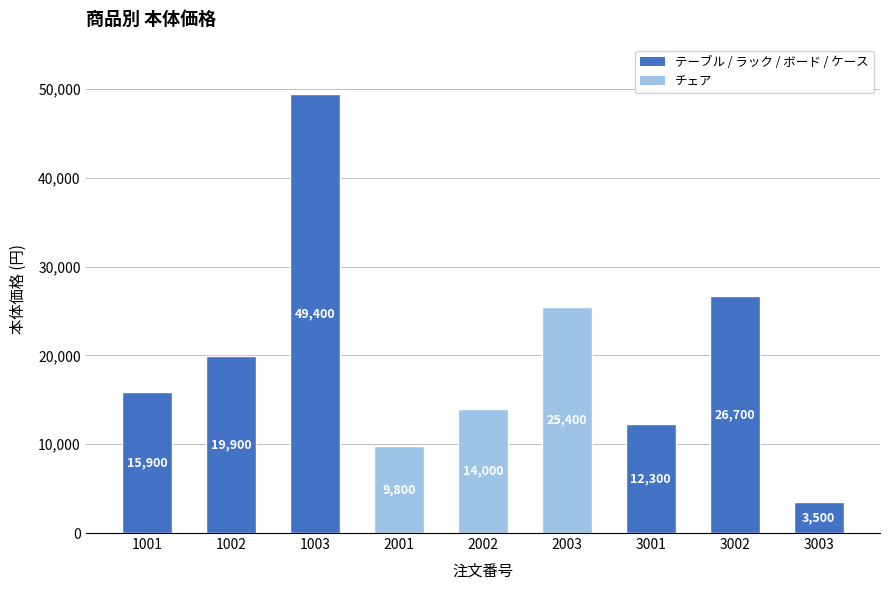

Reading left to right, transcribe all the data shown in this chart.

1001=15900	1002=19900	1003=49400	2001=9800	2002=14000	2003=25400	3001=12300	3002=26700	3003=3500